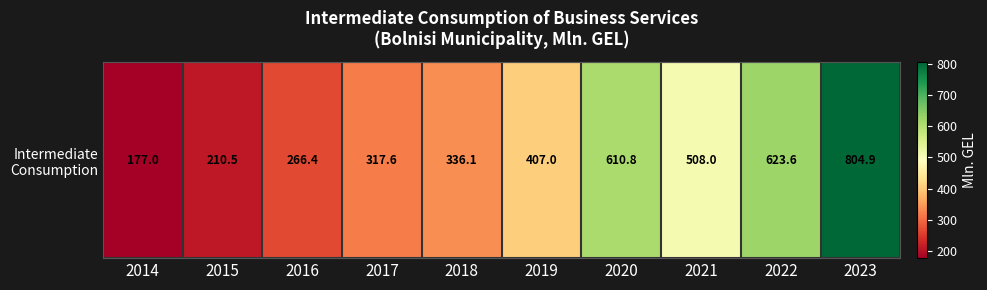

How many values exceed 407?

4